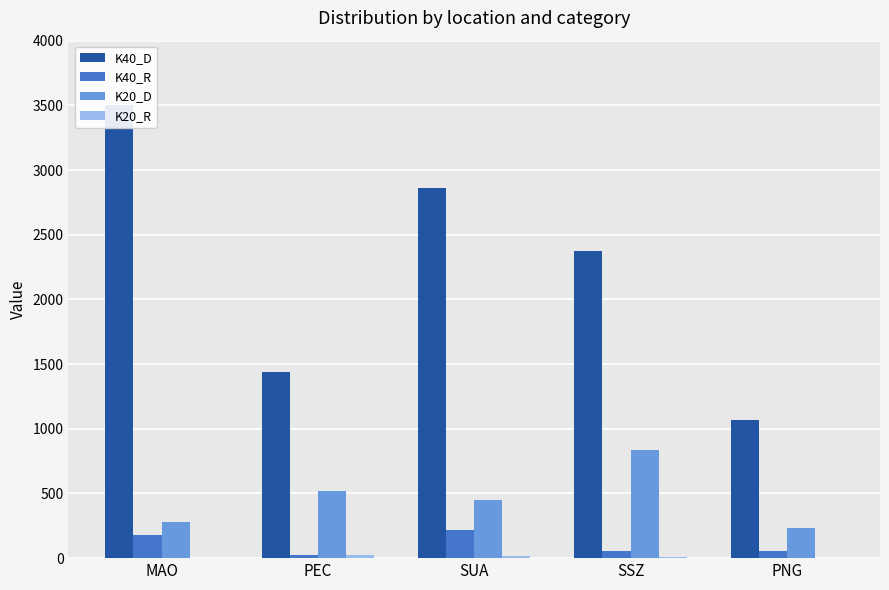

What is the difference between the maximum and minimum values in the K20_R series?

24.0